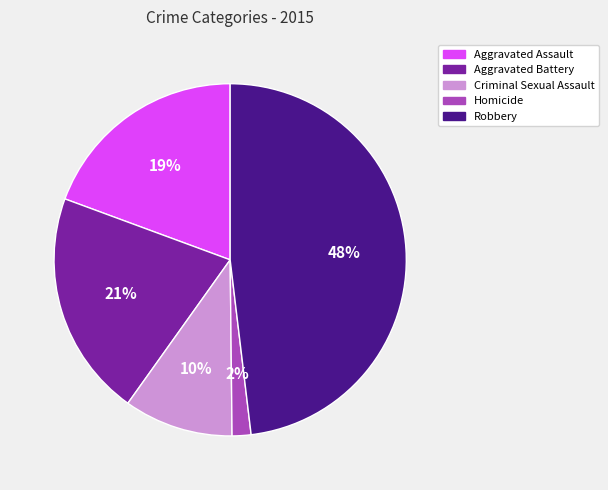

Is it true that Homicide is 2% of the pie?

True